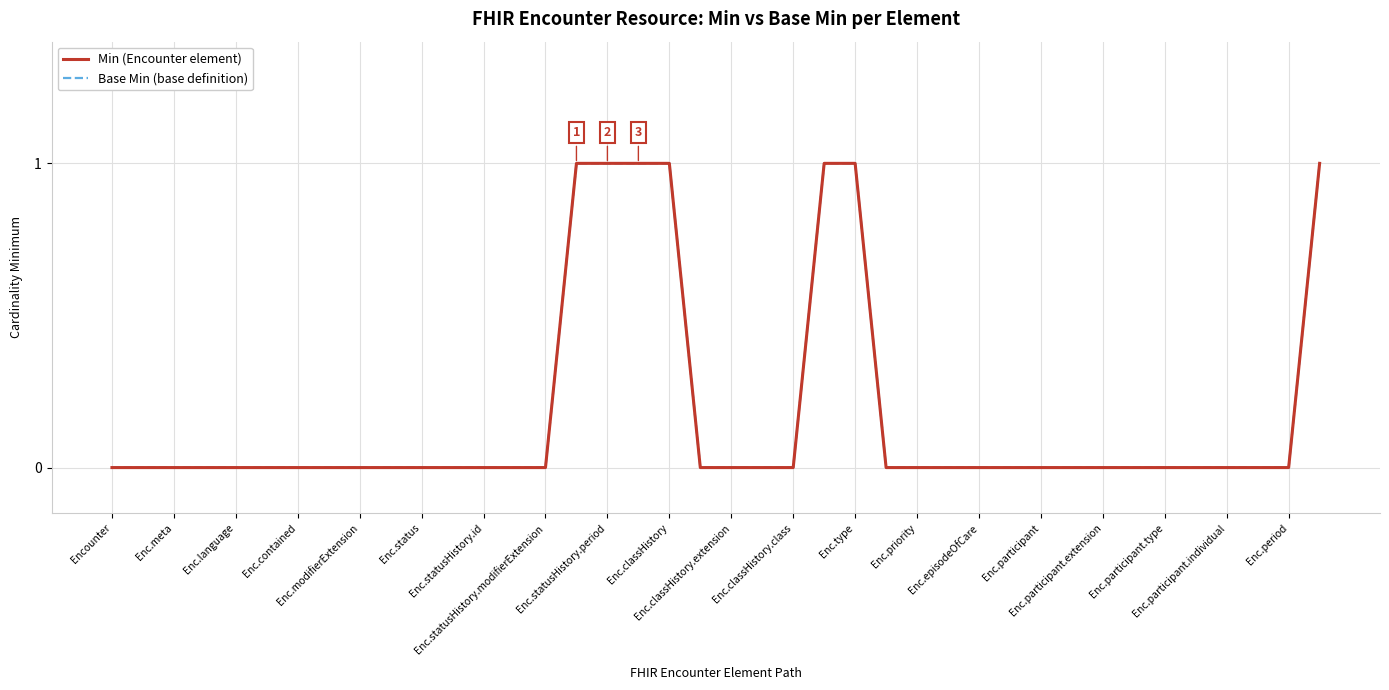

Does the chart display data point markers on the line(s)?

No